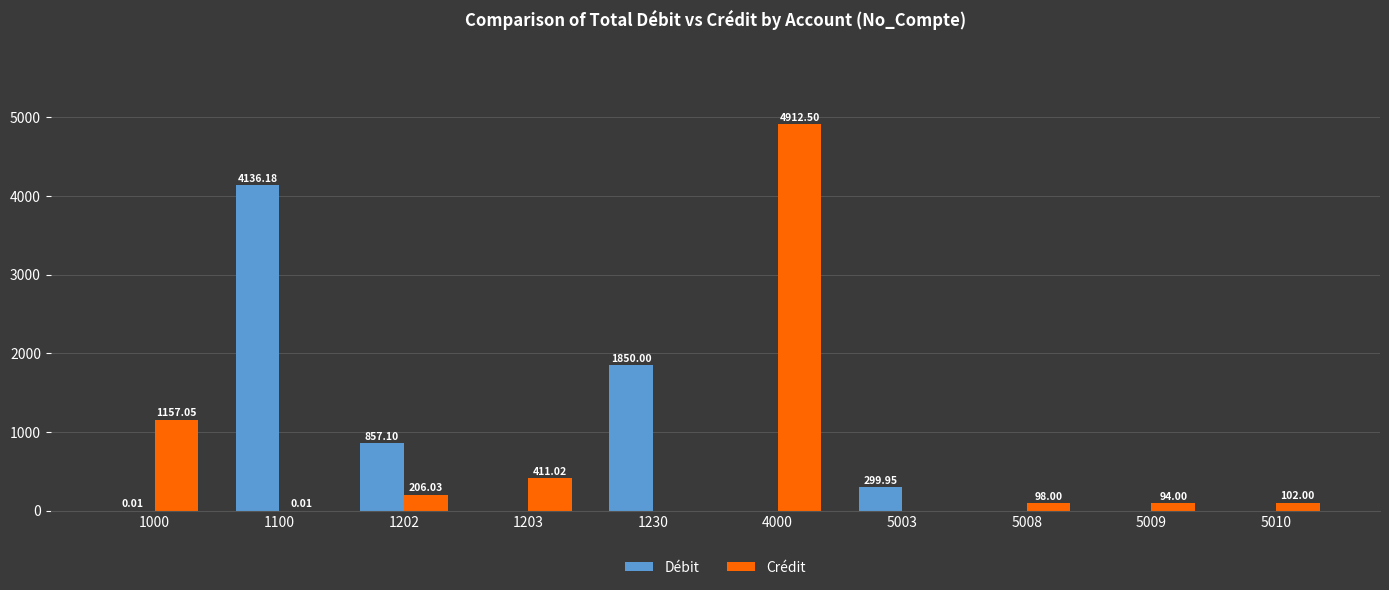

What is the sum of all Crédit values?

6980.6